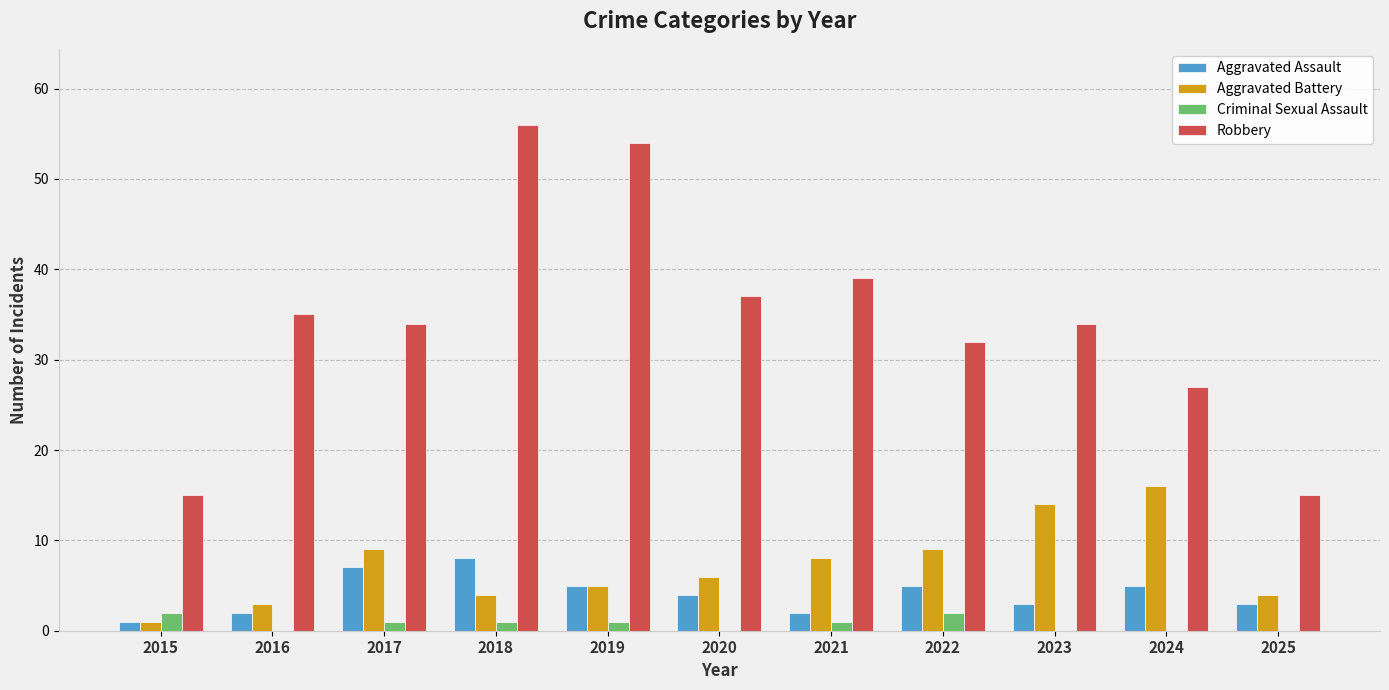

Where does the Aggravated Battery series first go above 6?

2017